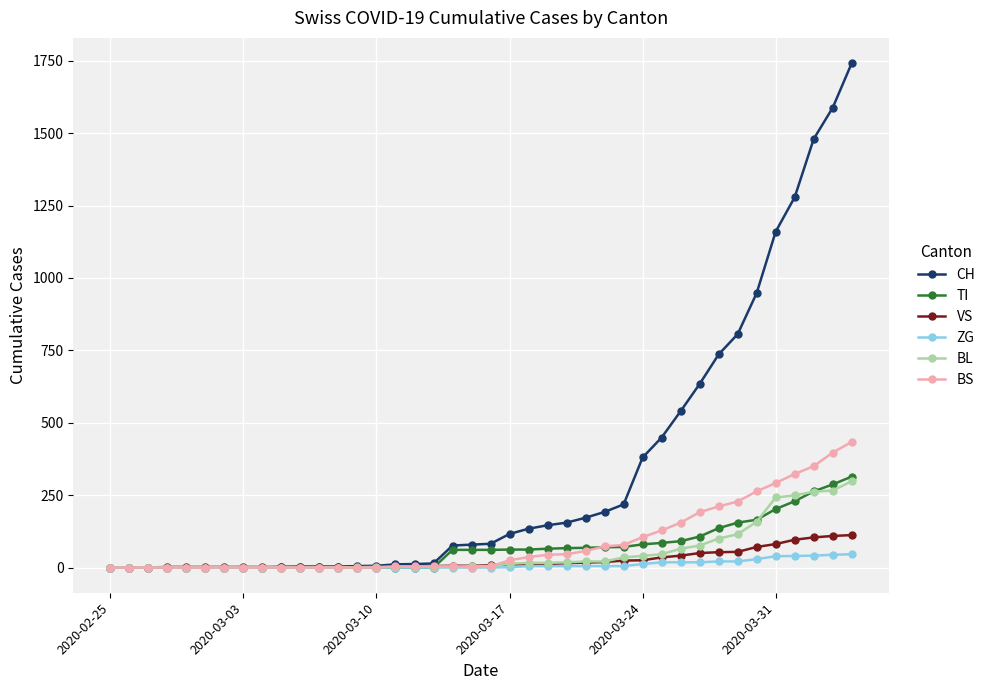

What is the highest value of the TI series?

314